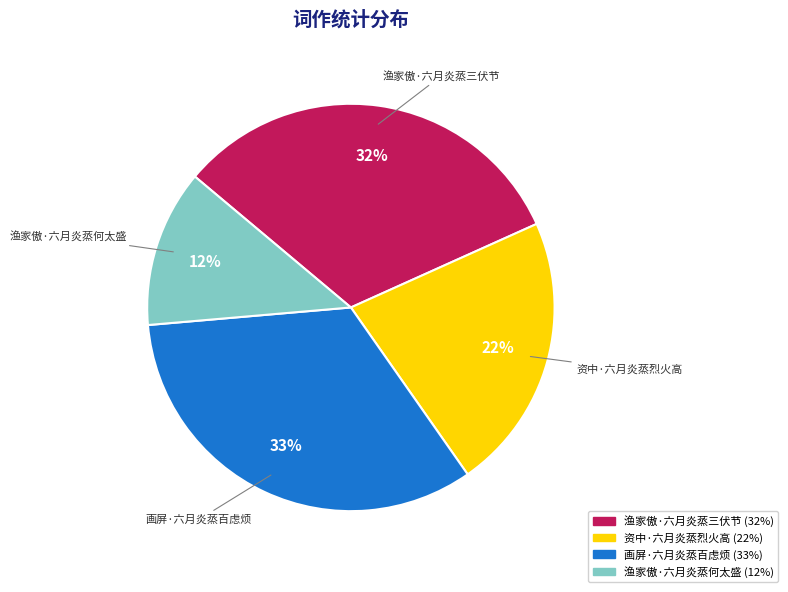

Is the sum of 资中·六月炎蒸烈火高 and 渔家傲·六月炎蒸三伏节 greater than half?

Yes